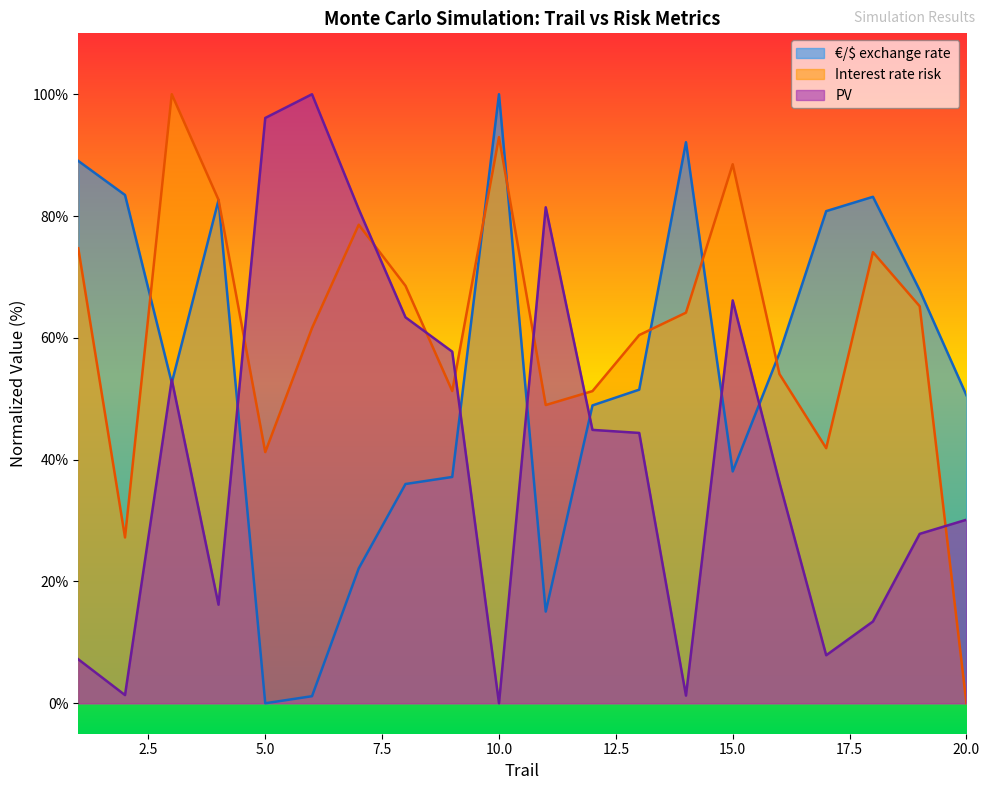

How many interior local valleys does the Interest rate risk series have?

5